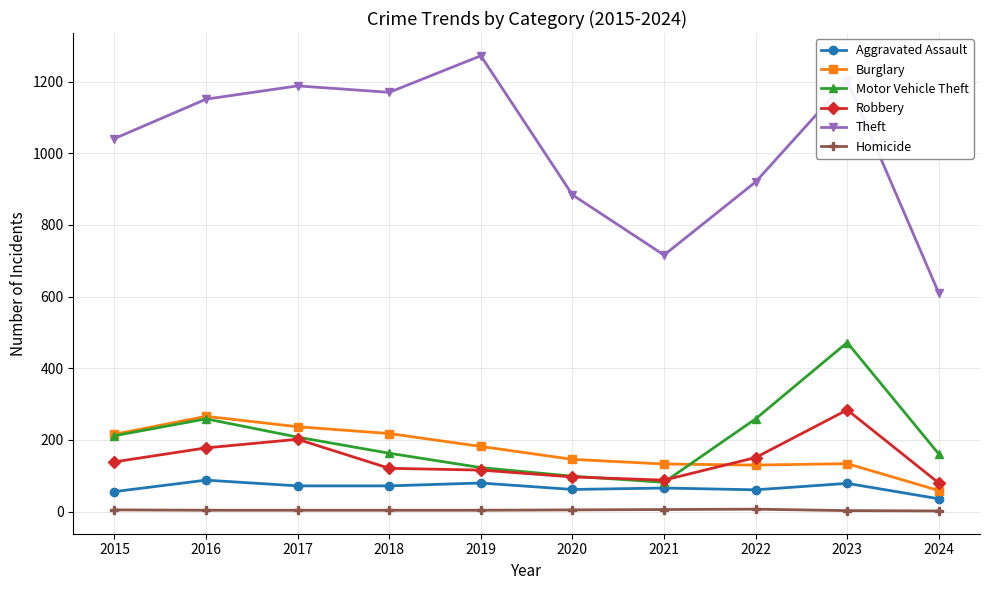

What is the difference between the maximum and second lowest values in the Robbery series?

196